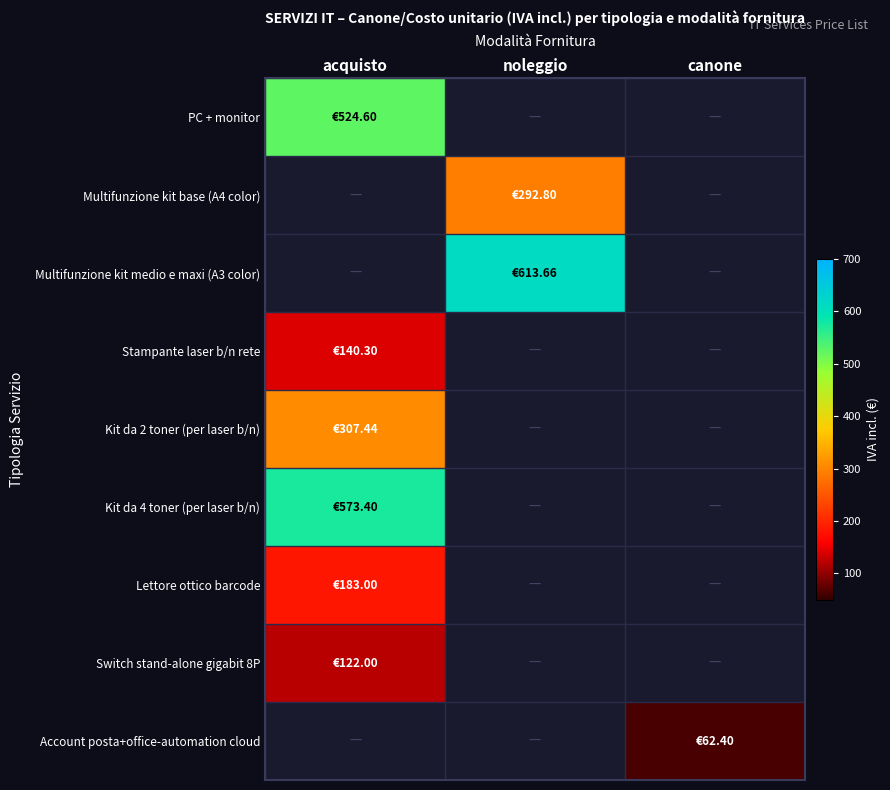

The Stampante laser b/n rete series shows 251.5 at acquisto. True or false?

False